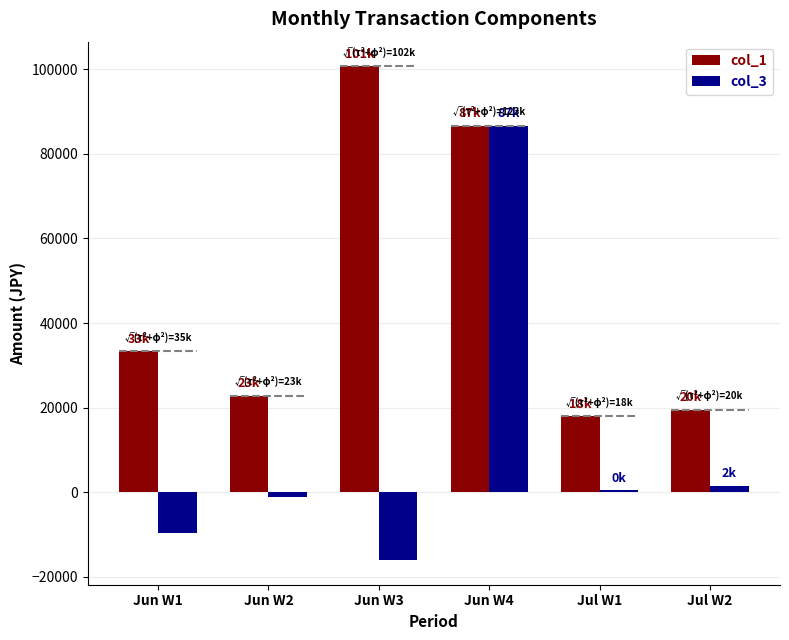

How many negative values does the col_3 series have?

3